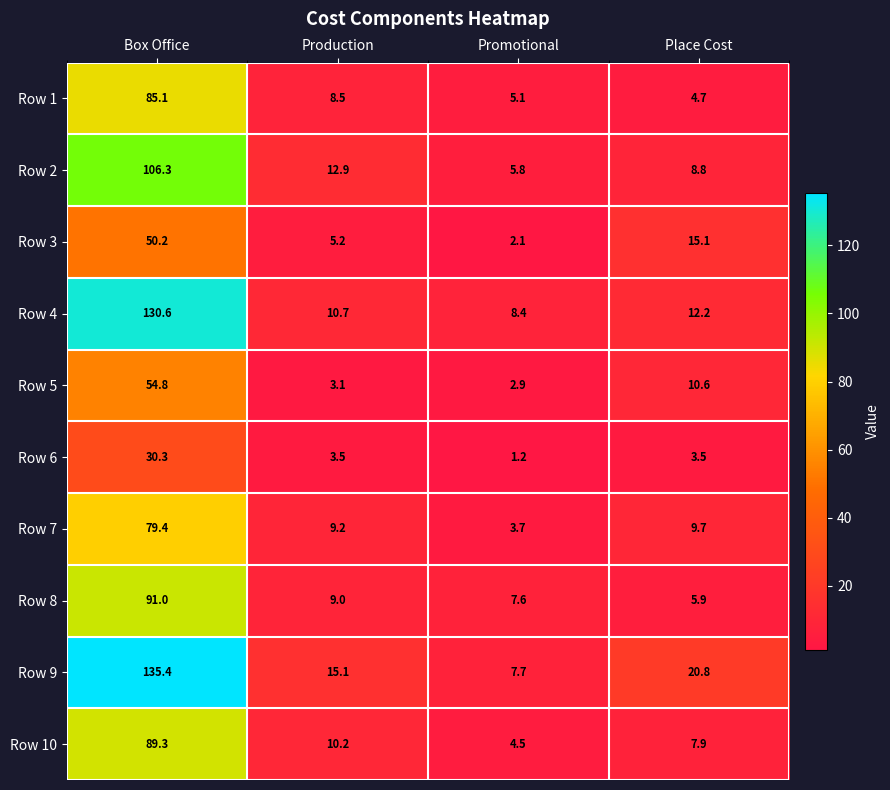

What is the spread (max minus min) of values at Promotional?

7.2